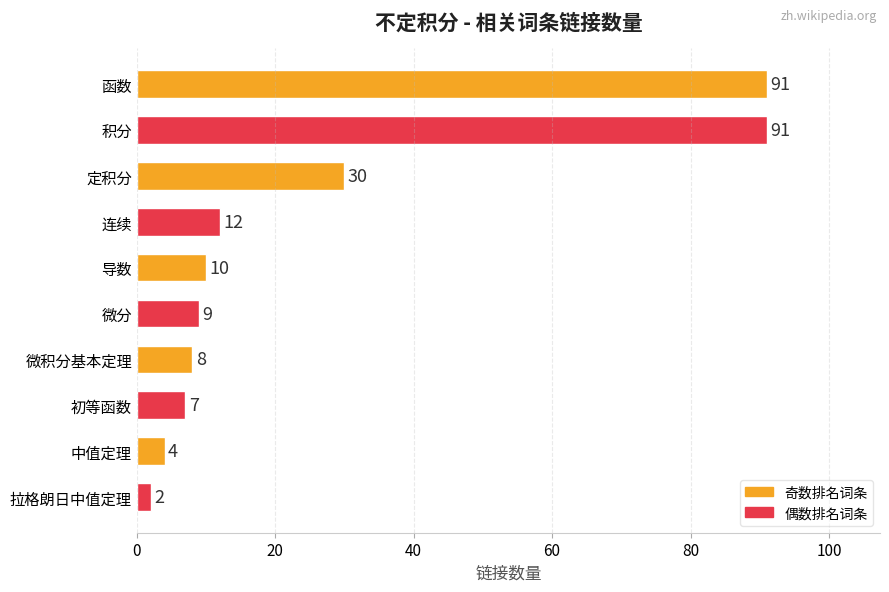

Are the bars horizontal?

Yes